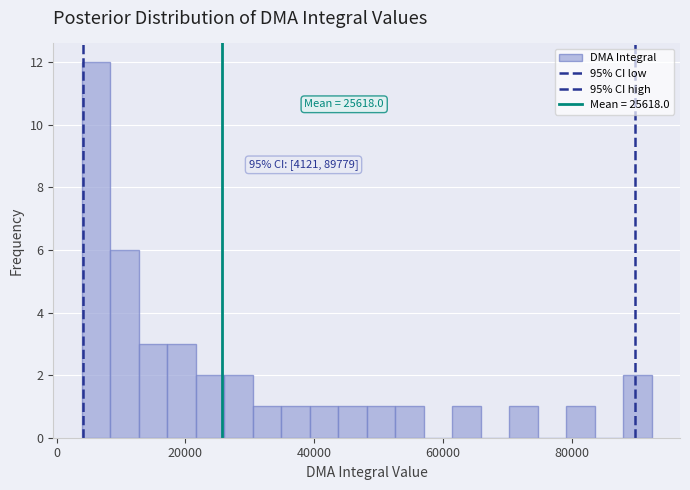

Read against the x-axis, roughly where is the centre of the tallest bar?

6000